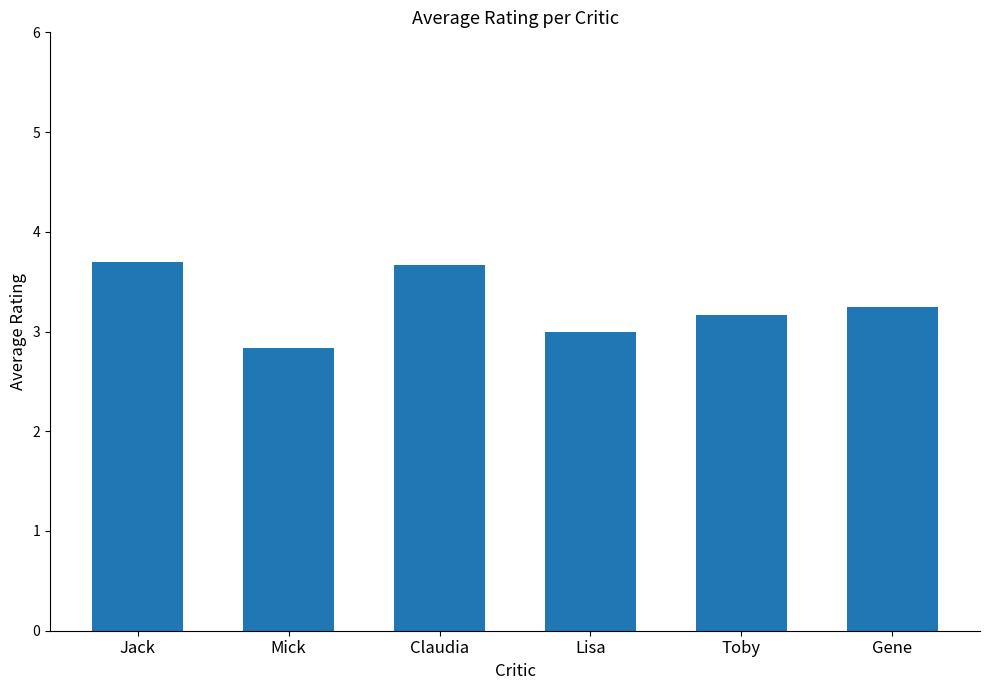

The value at Jack is 5.9. True or false?

False